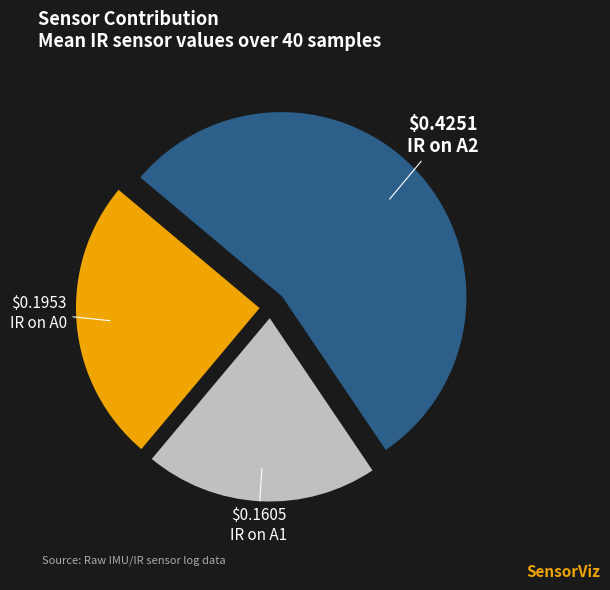

What is the majority slice?

IR on A2